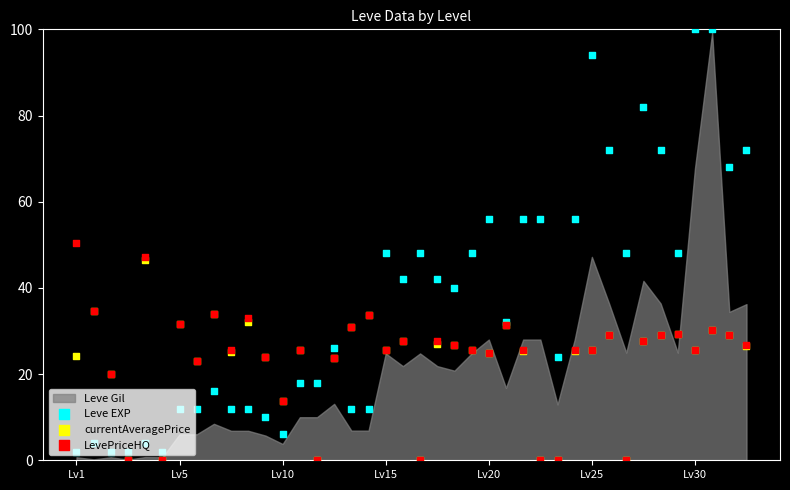

Is the value of Leve EXP at Lv30 greater than the value of currentAveragePrice at 22?

No